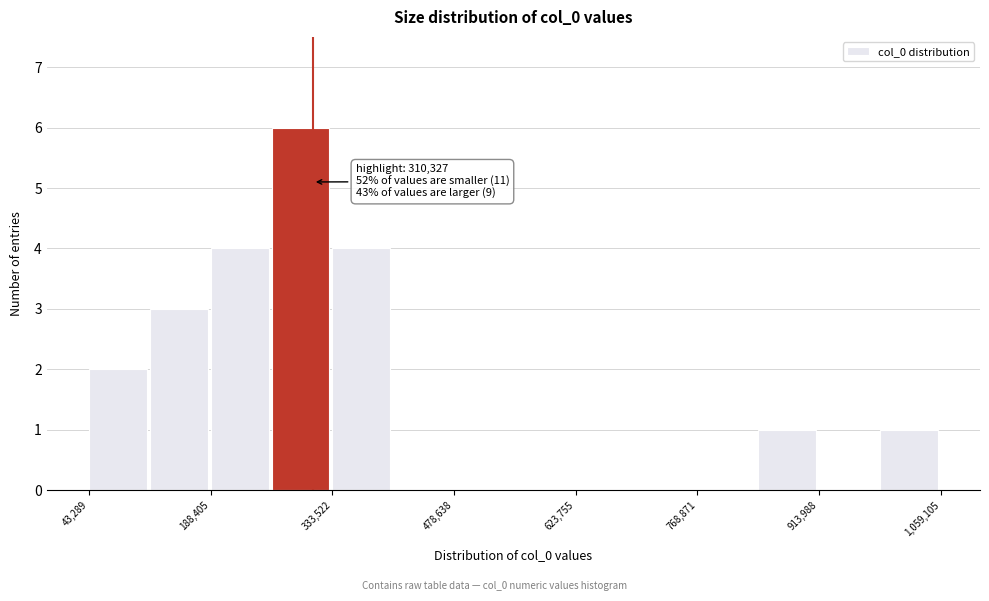

Read against the x-axis, roughly where is the centre of the tallest bar?

300000